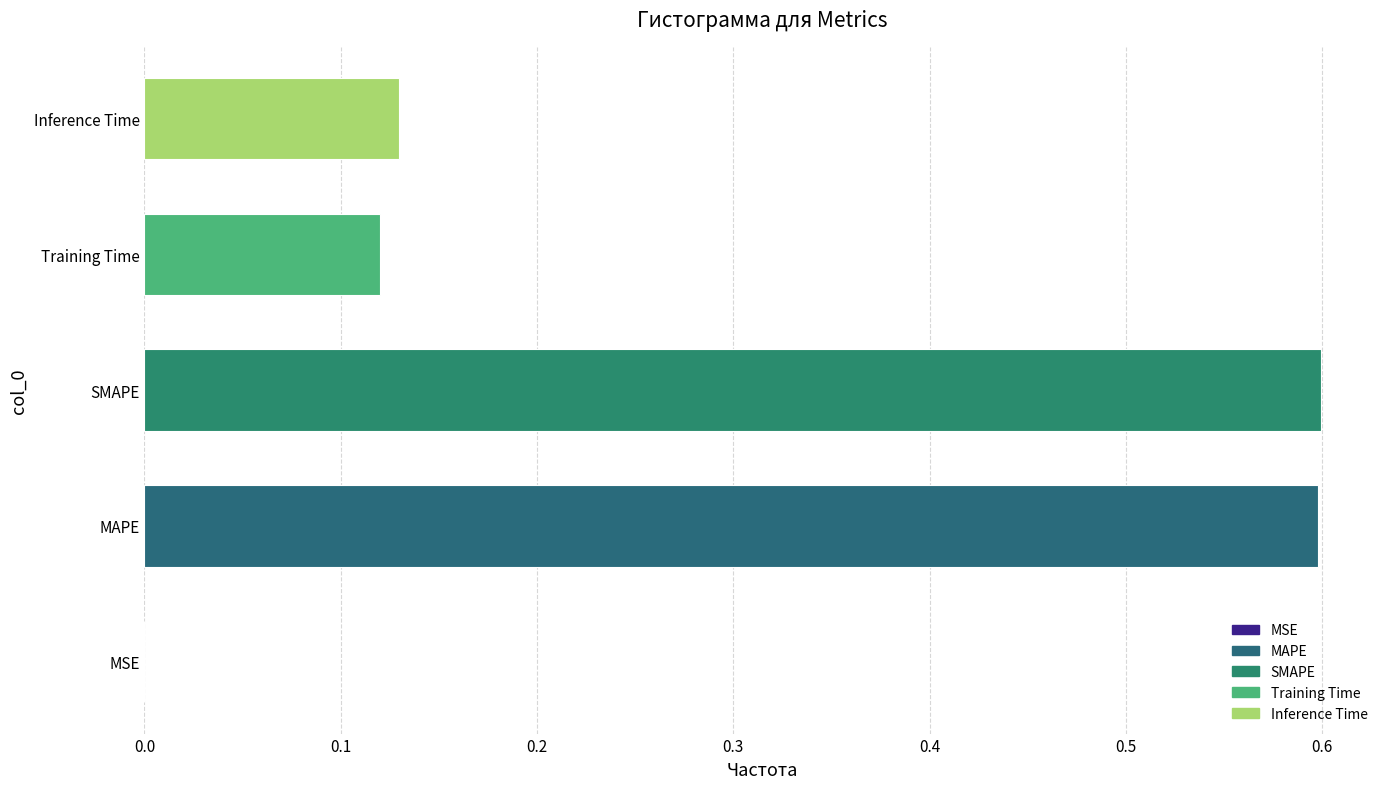

Are the bars grouped side by side (vs. stacked)?

No